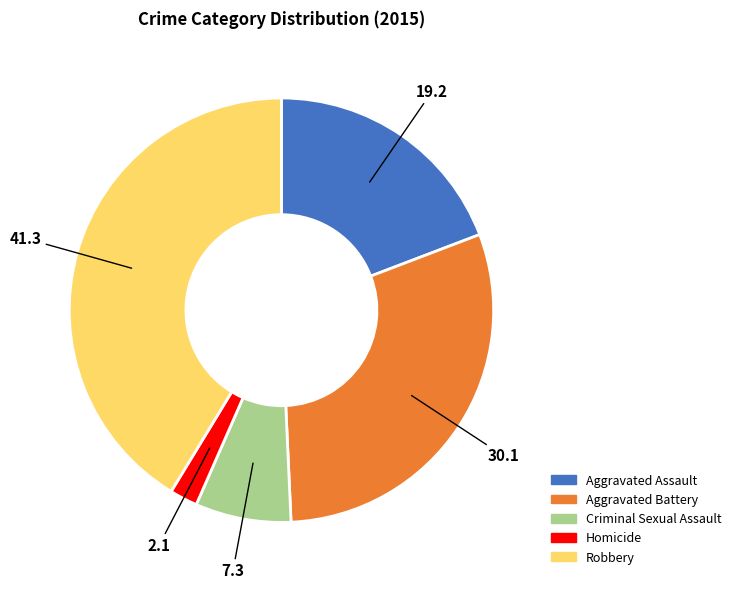

Between Robbery and Aggravated Battery, which is larger?

Robbery